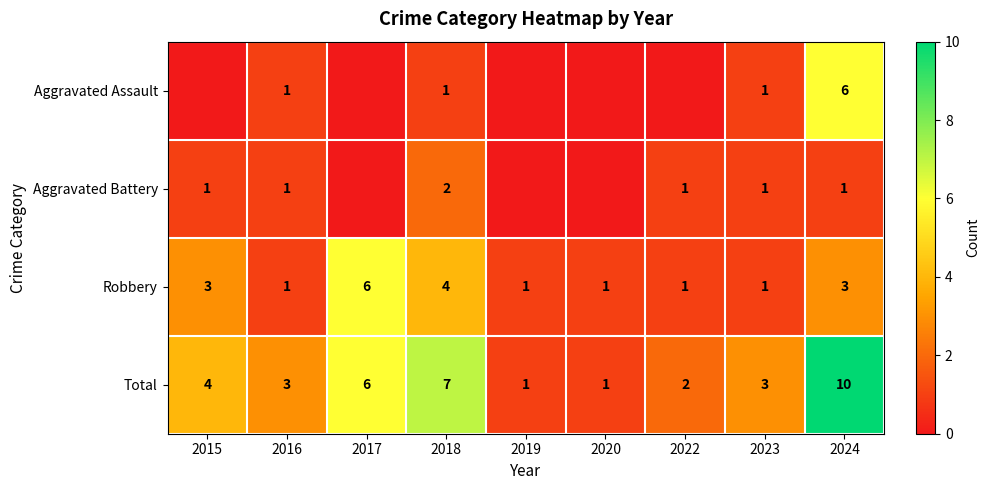

At which label is Total closest to 5?

2015